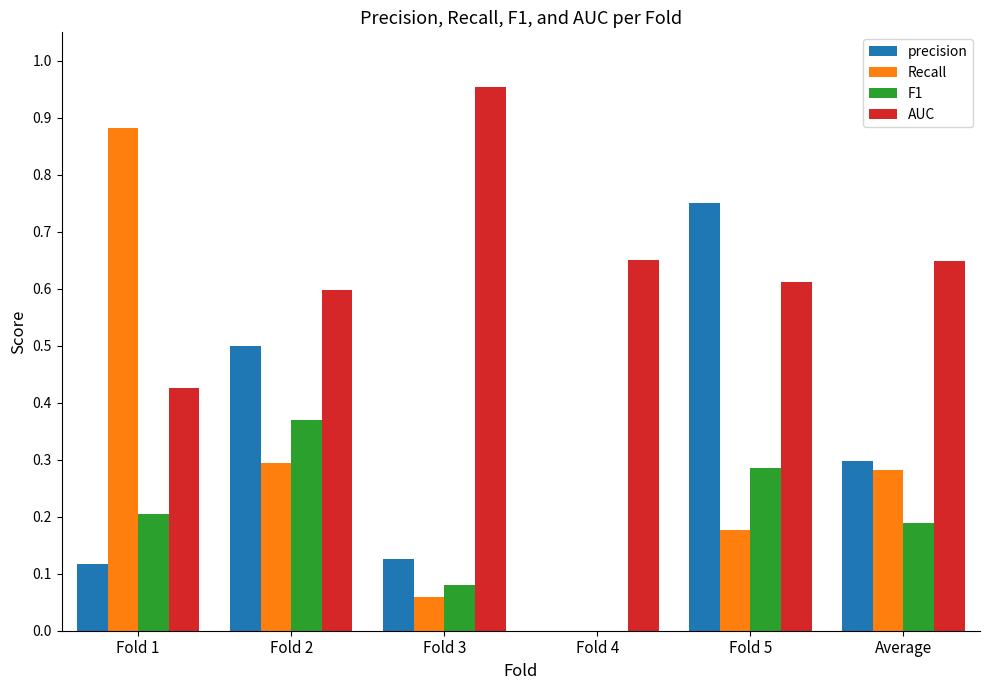

What is the spread (max minus min) of values at Average?

0.5